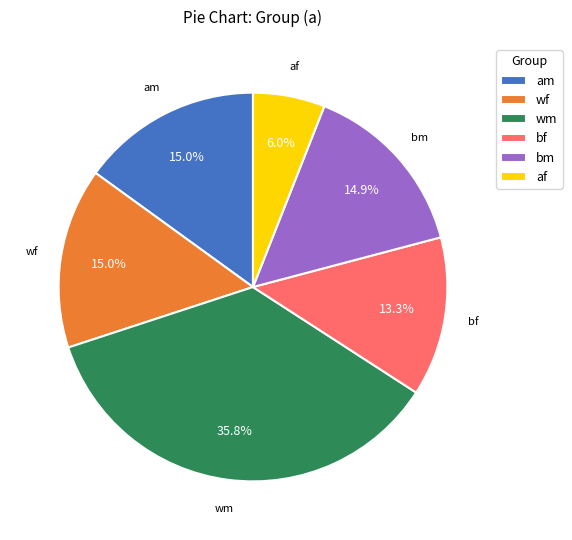

Which category has the smallest portion of the pie?

af